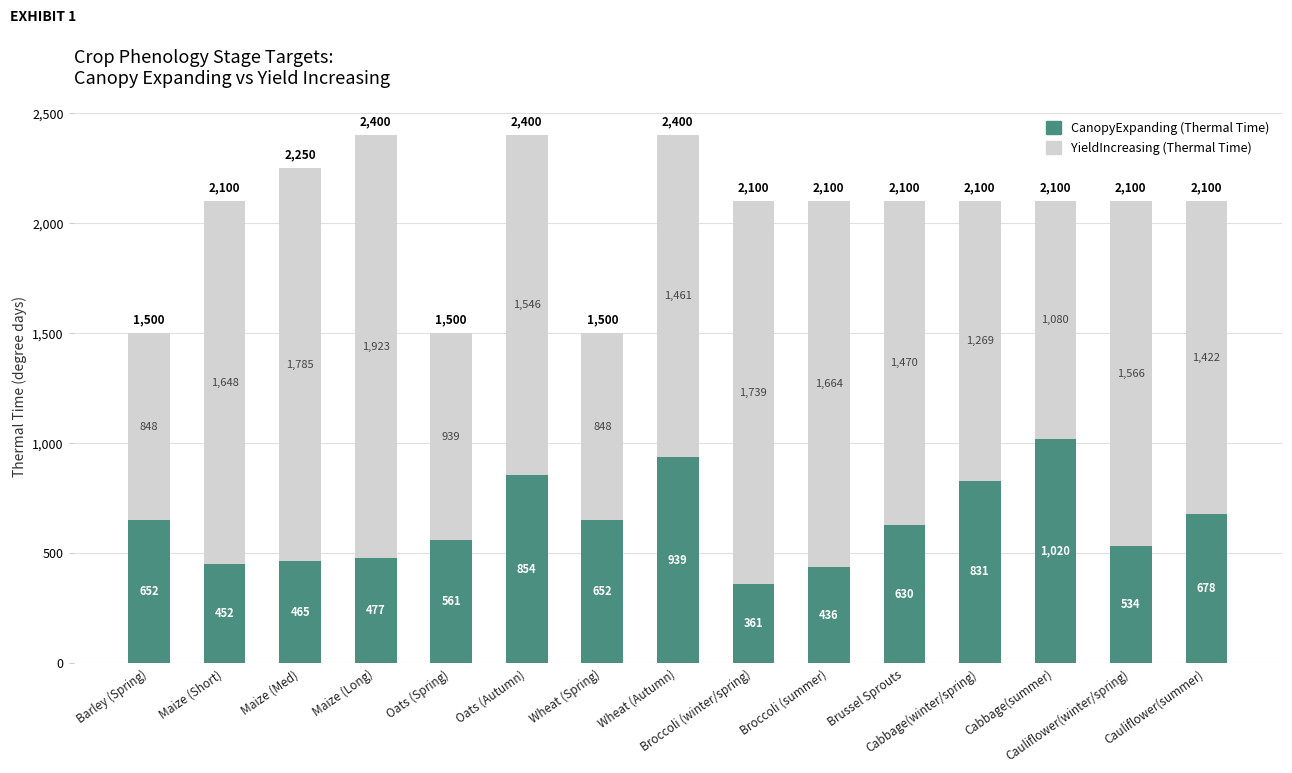

How many bars are there in total?

15